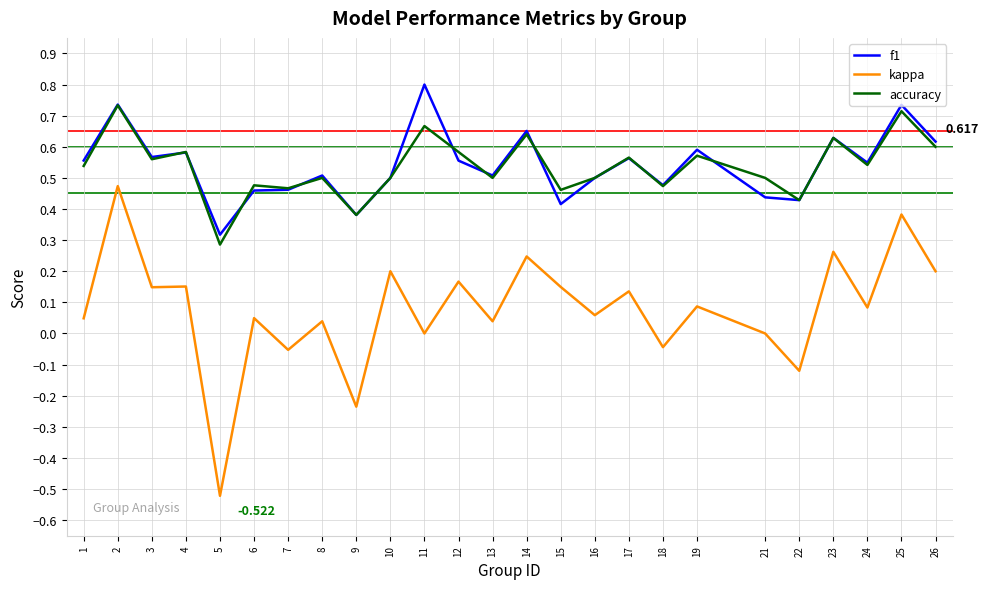

True or false: accuracy and kappa intersect in this chart.

False